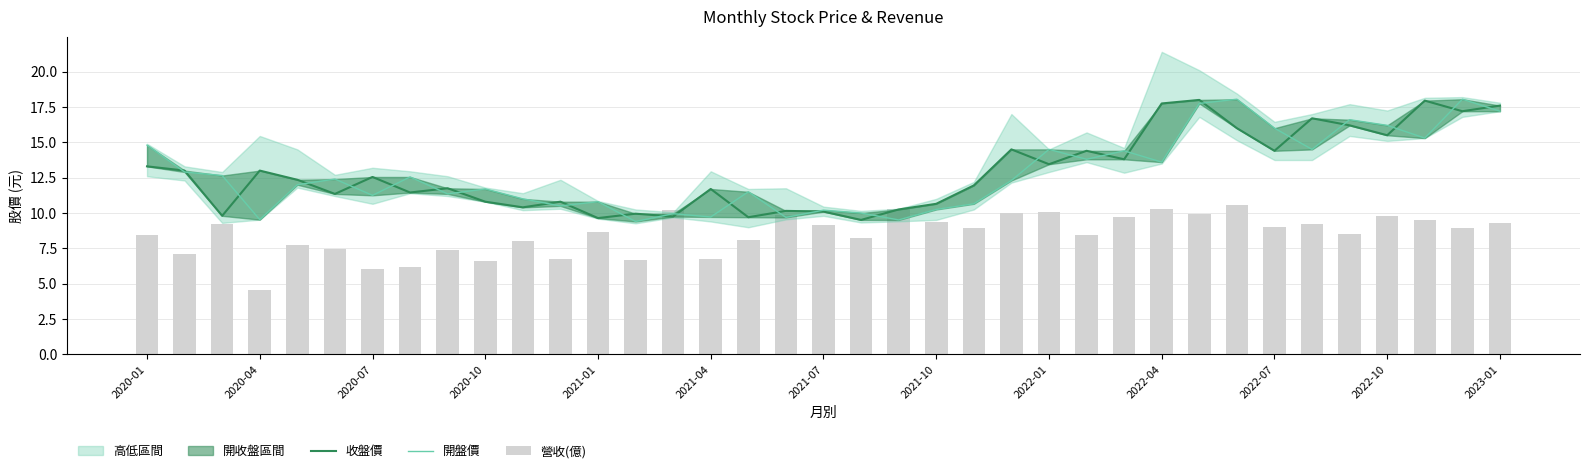

What is the maximum value for 收盤價?

18.0